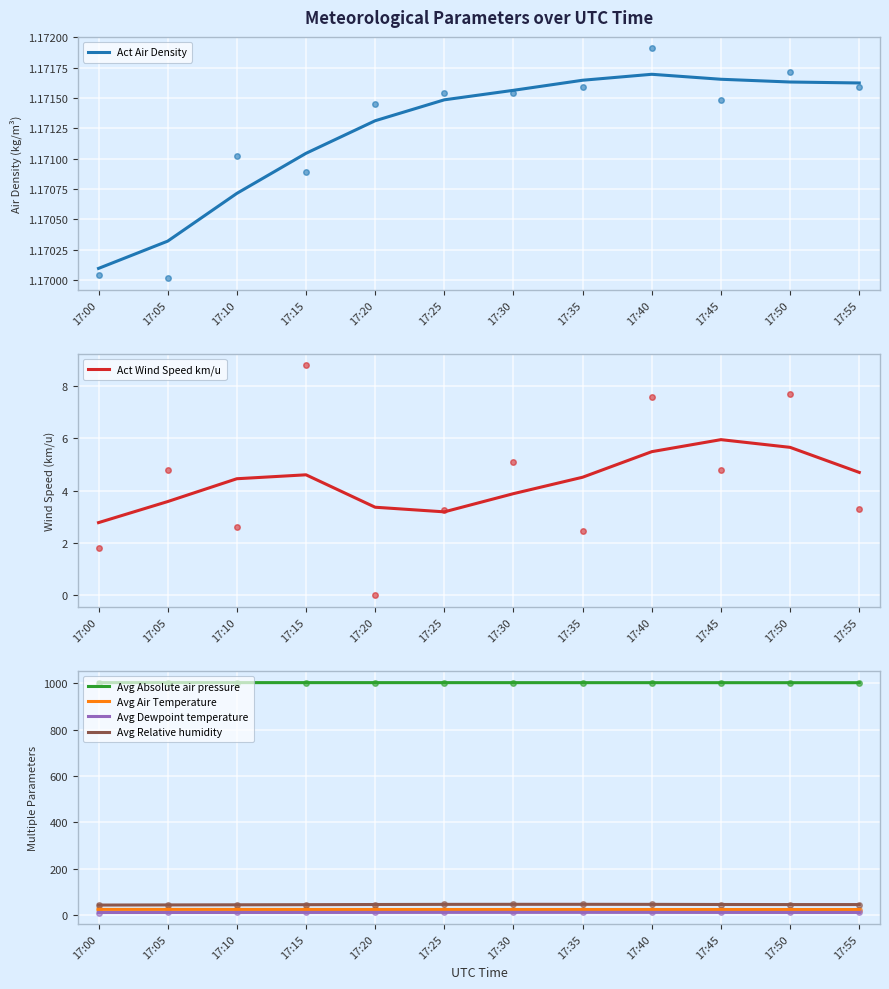

What is the maximum value for Act Wind Speed km/u?

6.0